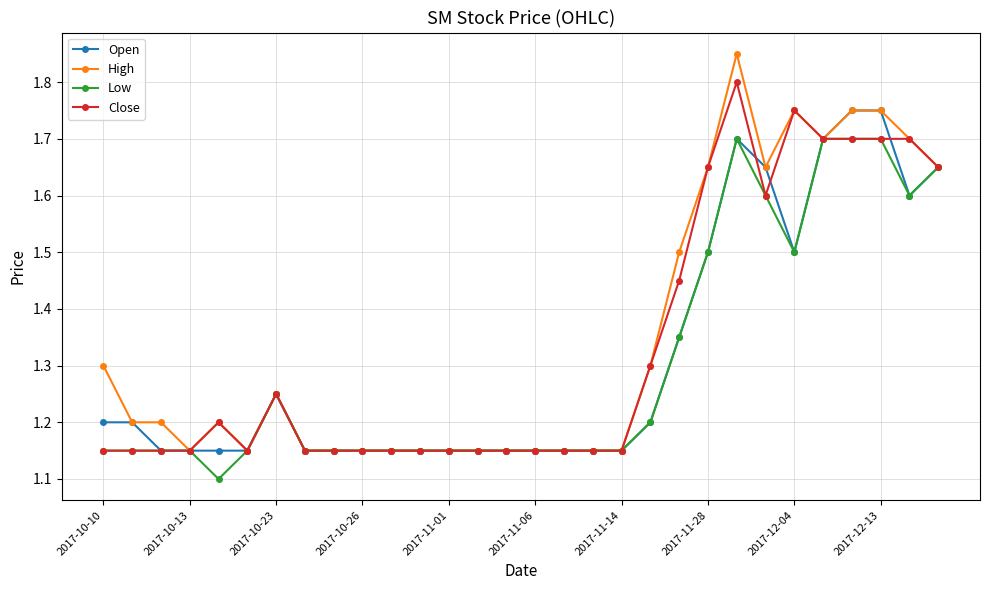

Count the number of categories in the chart.

30